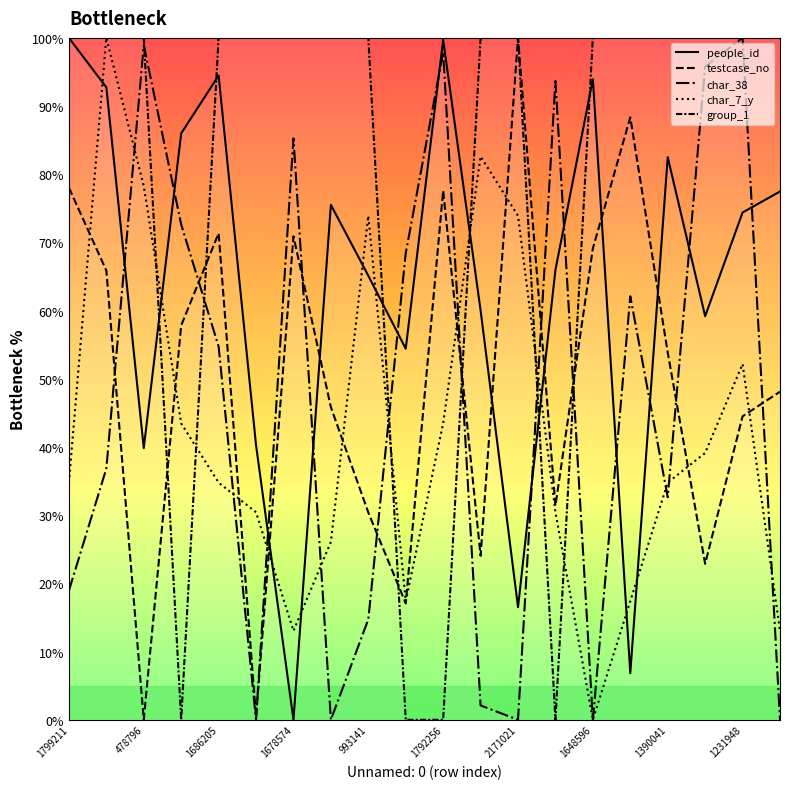

Which category has the highest value across all series?

1799211